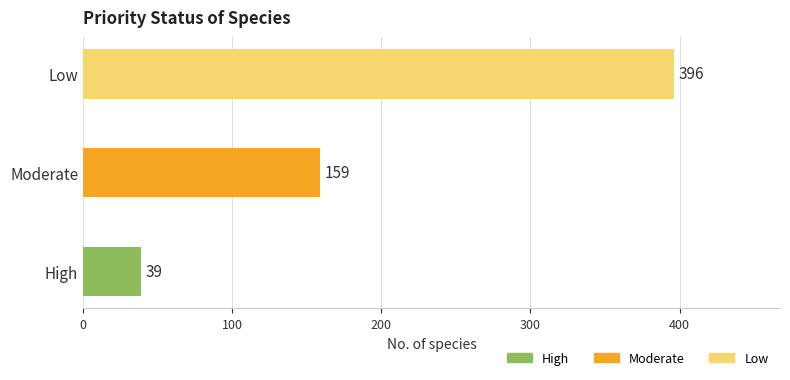

Is it true that the value at Low is 396?

True